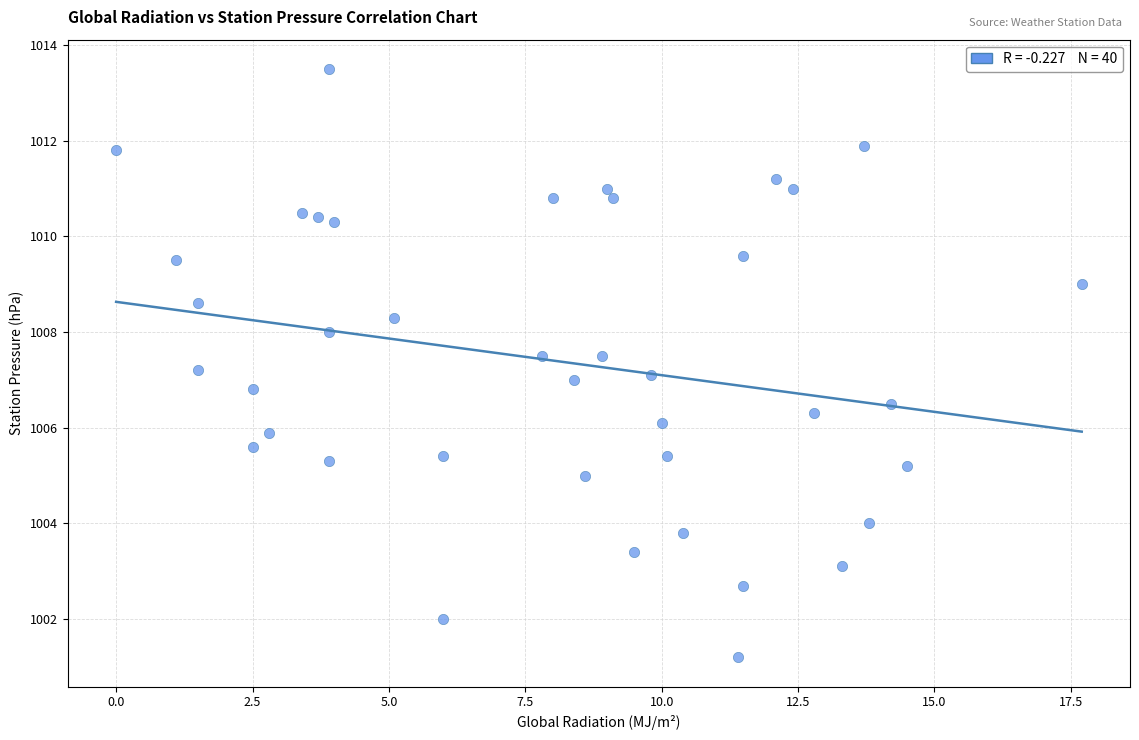

What is the range of X values (max minus min)?

17.7